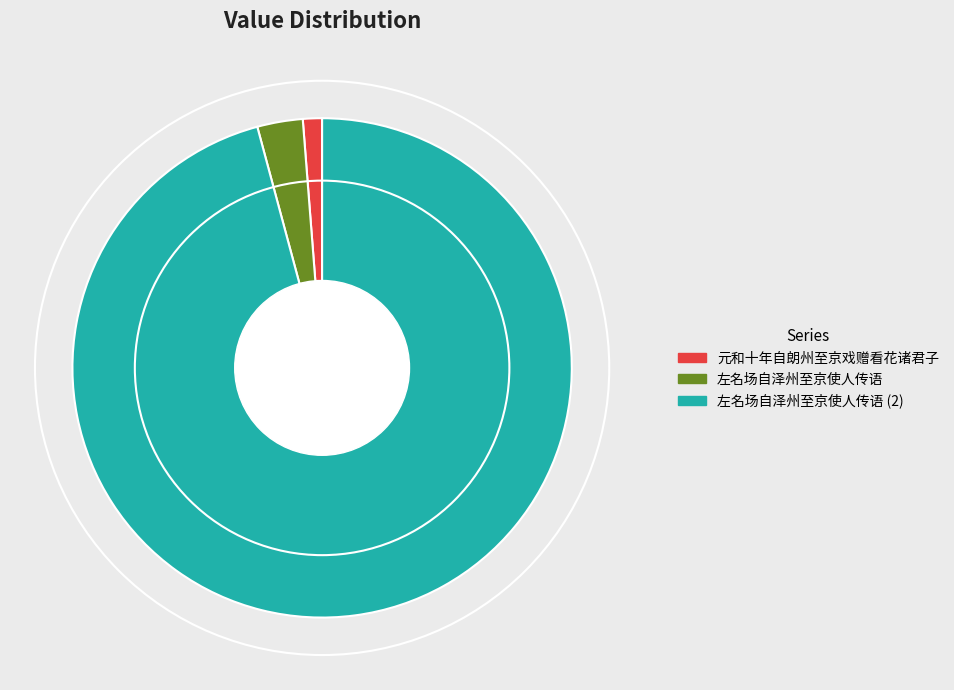

Is there a majority slice in this chart?

Yes